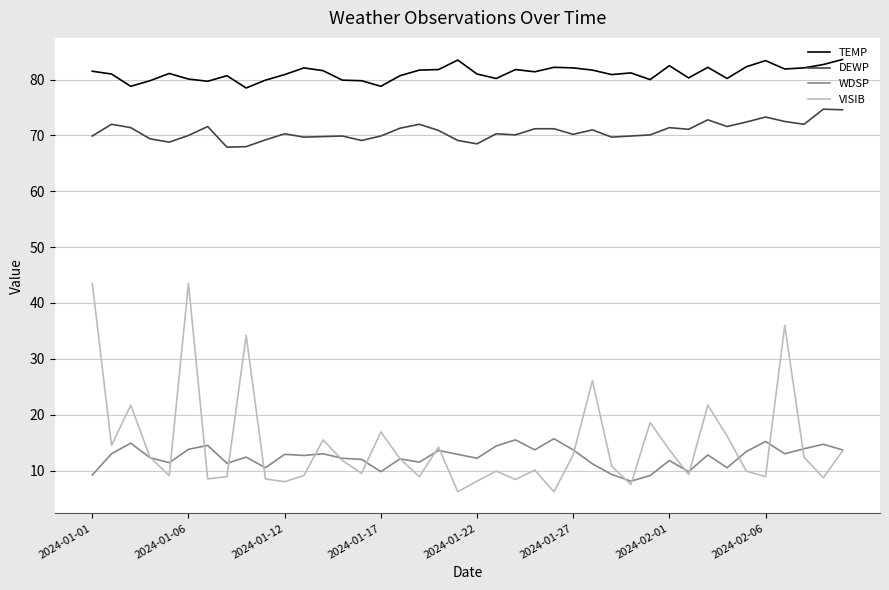

What is the minimum value for TEMP?

78.5